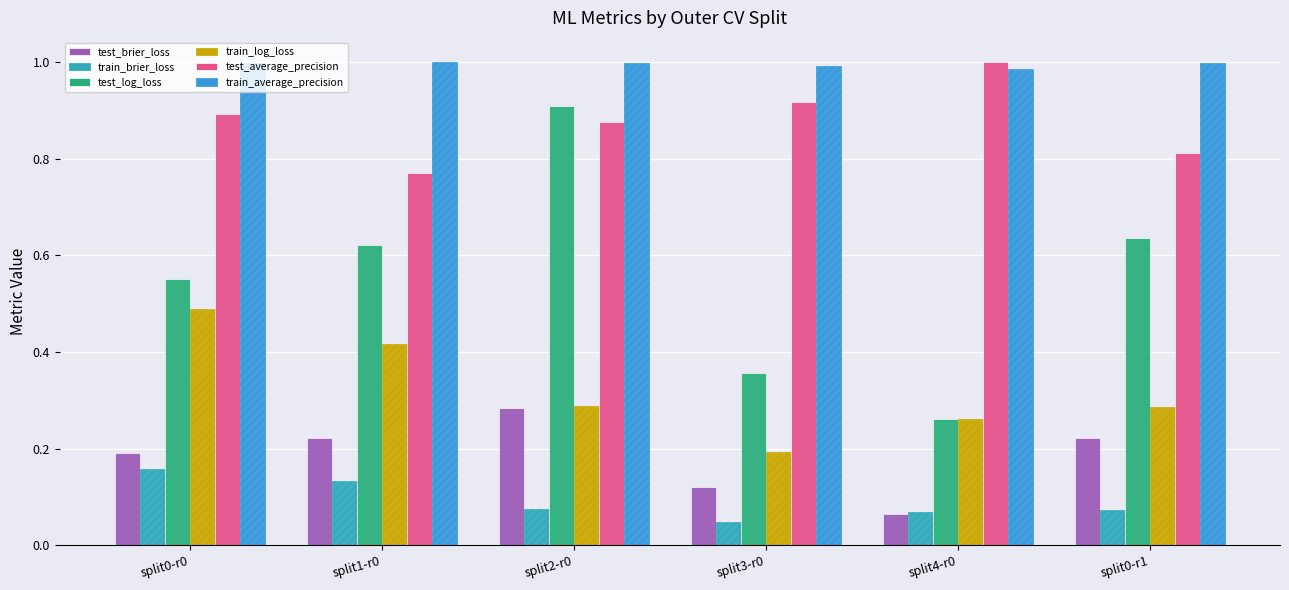

True or false: test_brier_loss has a value of 0.1 at split4-r0.

True